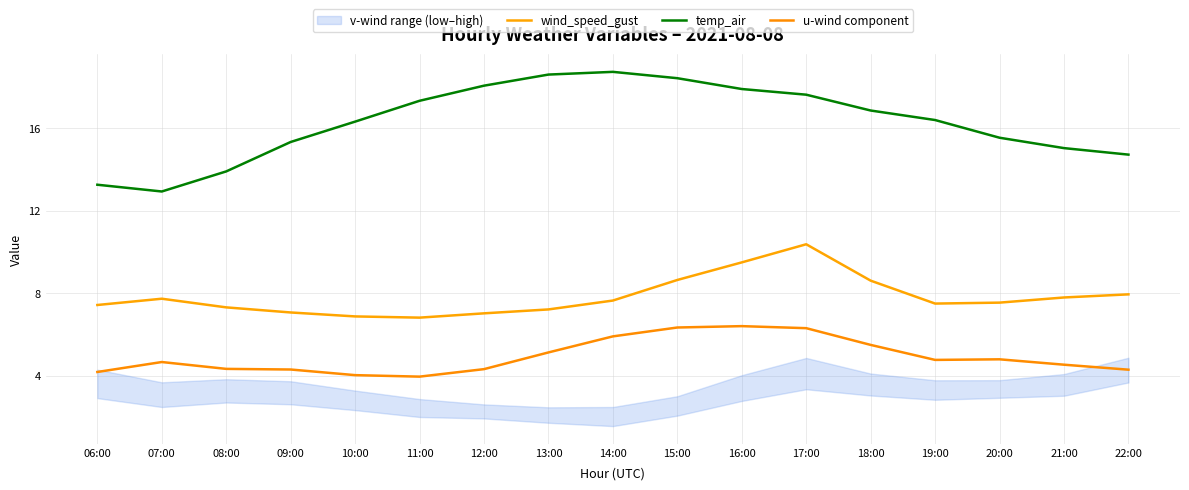

What is the label of the 11th point from the left?

16:00